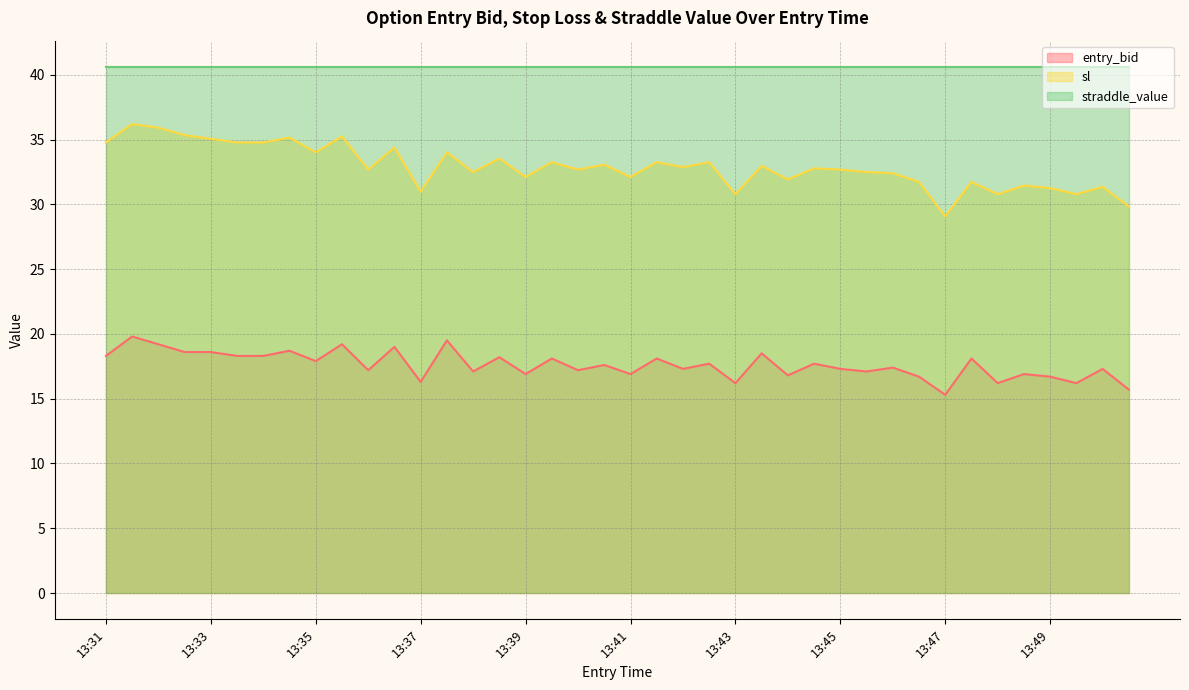

Which series has the widest spread of values?

sl